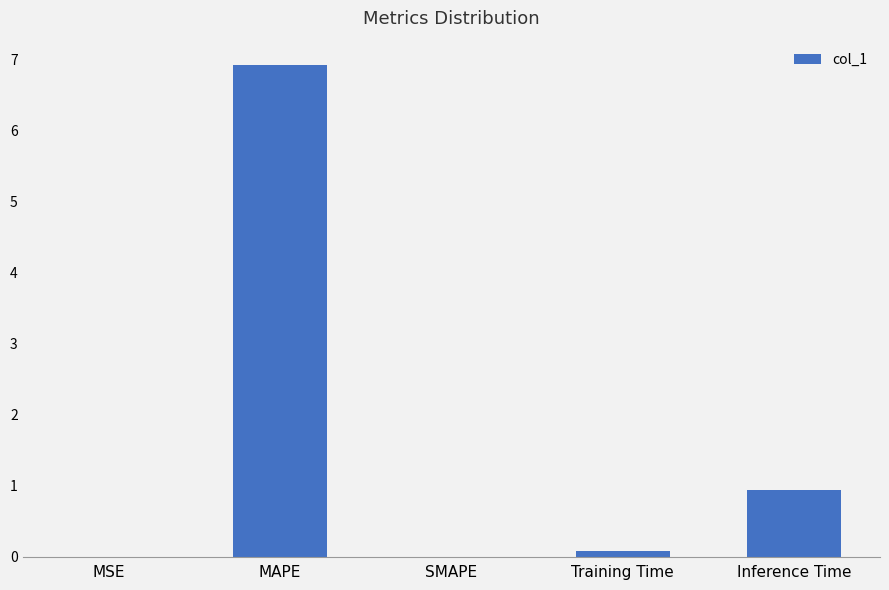

How many data points does each series have?

5